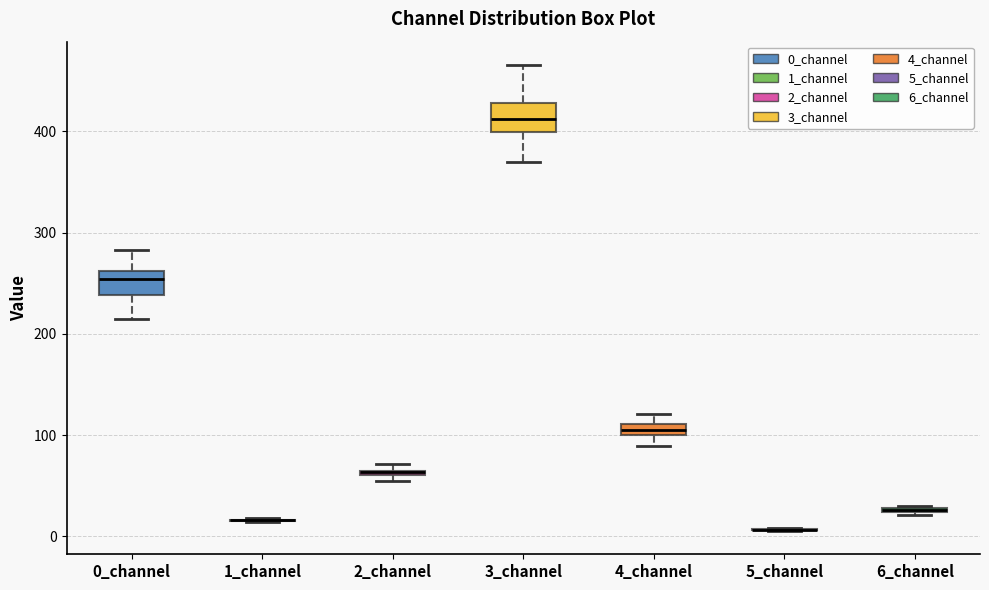

Where is the upper edge of the box for 2_channel on the y-axis? The values are not printed on the chart, so give them approximately, as read against the axis.

70